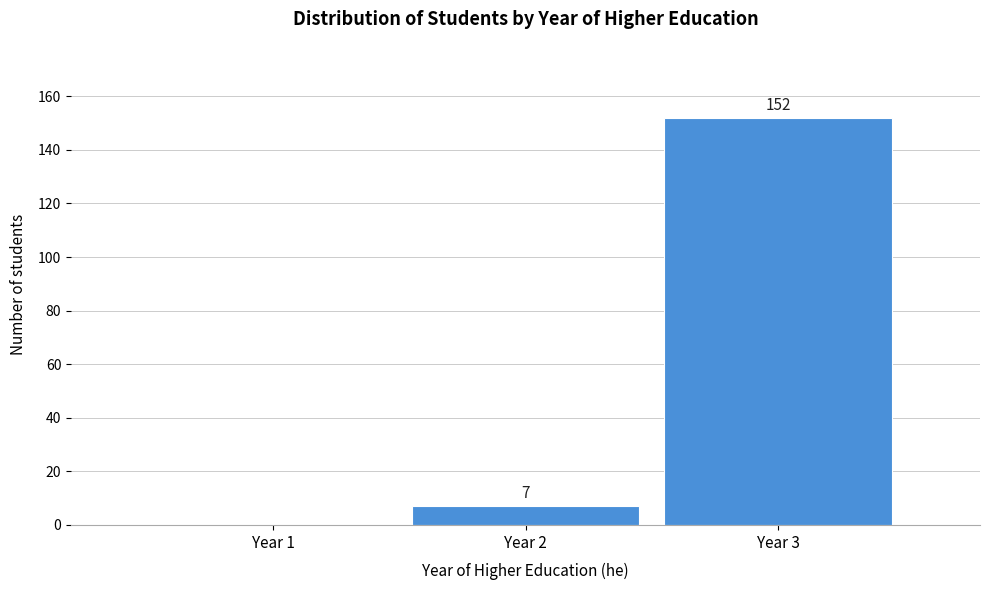

Reading left to right, what are all the values shown in this chart?

Year 1=0	Year 2=7	Year 3=152